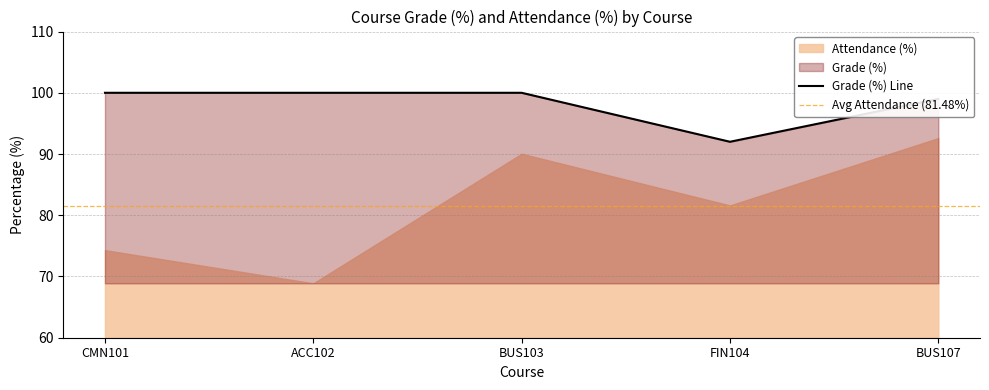

How many values are between 99 and 100?

4